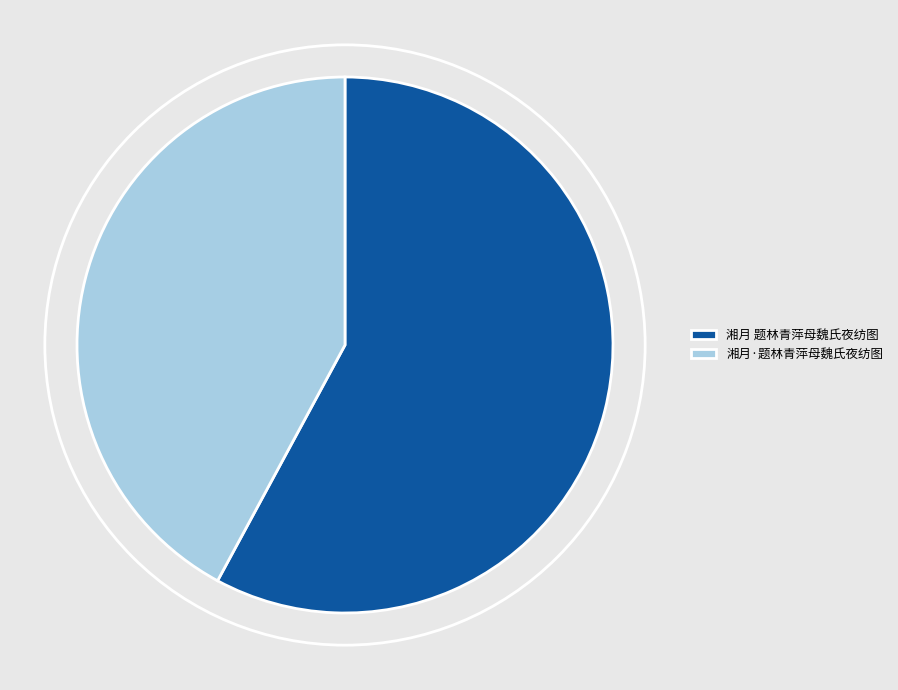

Between 湘月 题林青萍母魏氏夜纺图 and 湘月·题林青萍母魏氏夜纺图, which is larger?

湘月 题林青萍母魏氏夜纺图